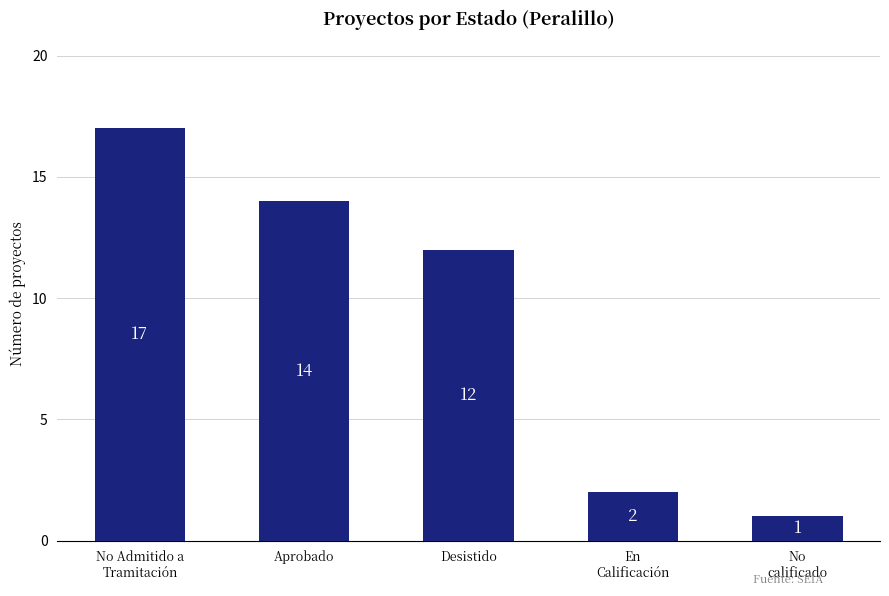

What is the label of the 1st bar from the left?

No Admitido a
Tramitación